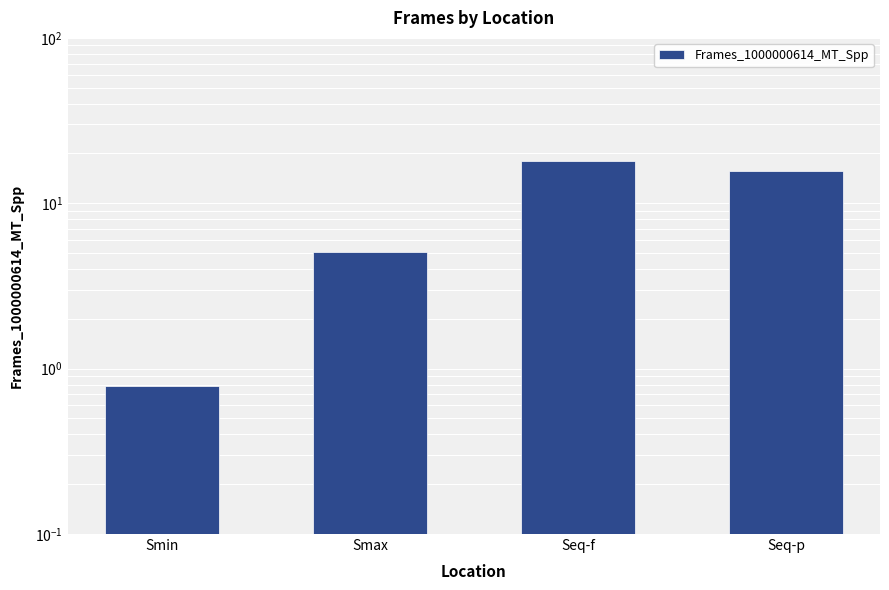

At which label is the value closest to 9?

Smax